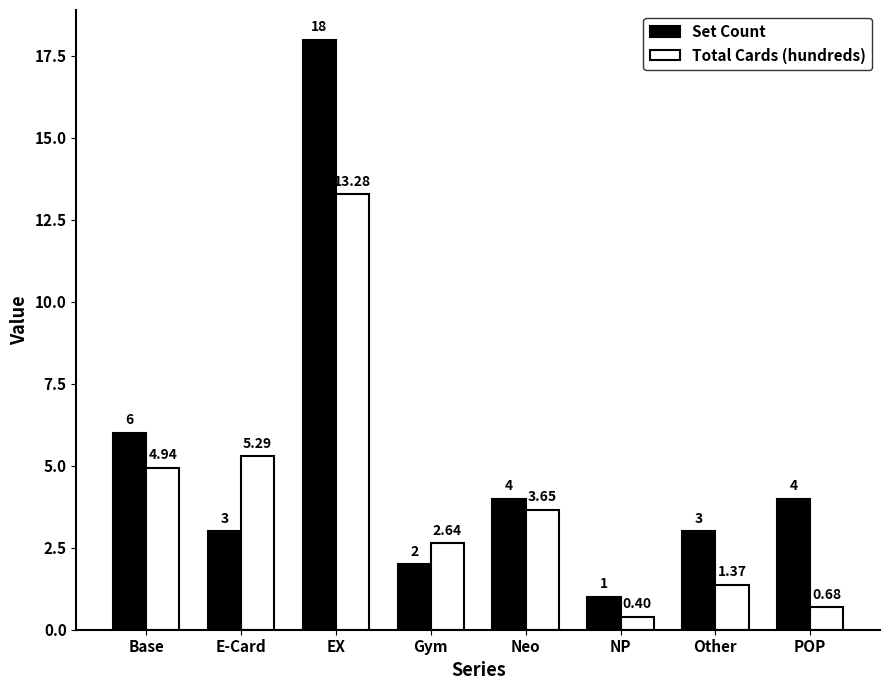

Between Gym and POP, which series saw the biggest shift?

Set Count